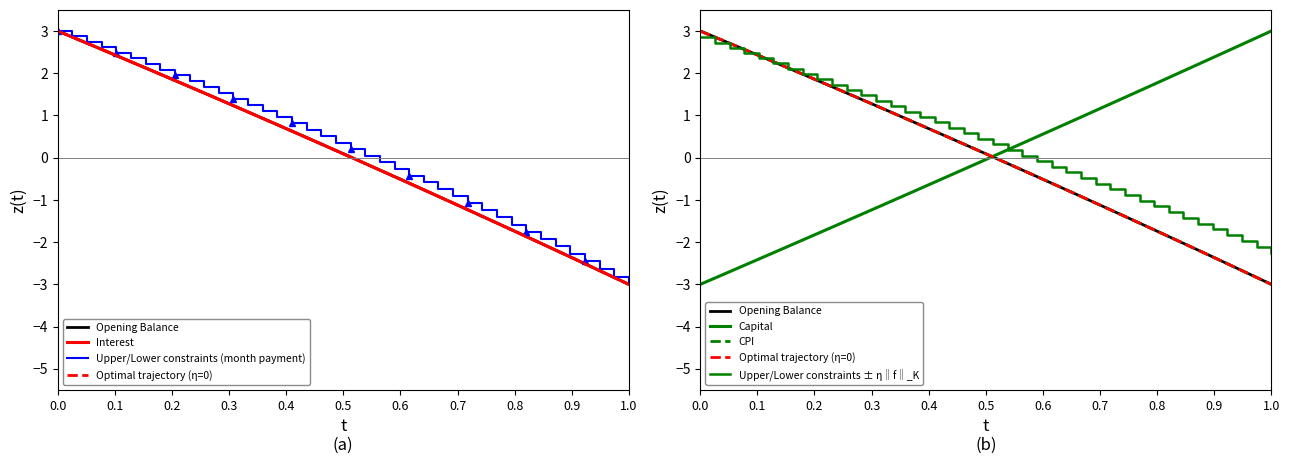

What is the average value of the month_payment series?

0.2